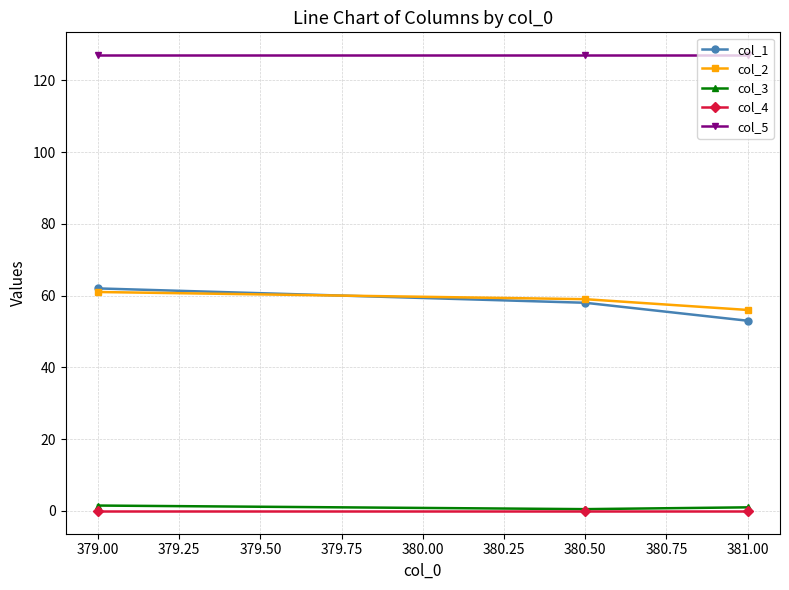

What is the minimum value for col_2?

56.0